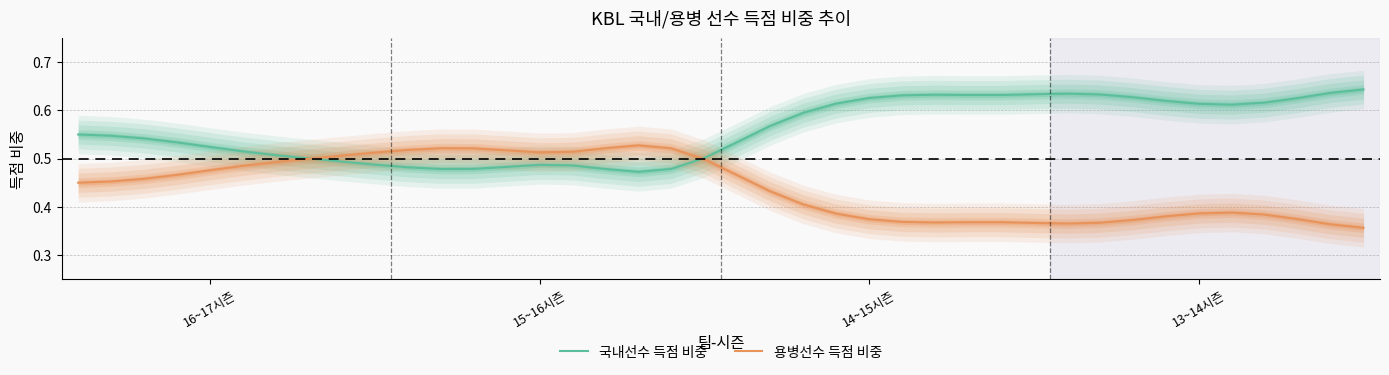

Which has a higher value, 22 or 32?

32